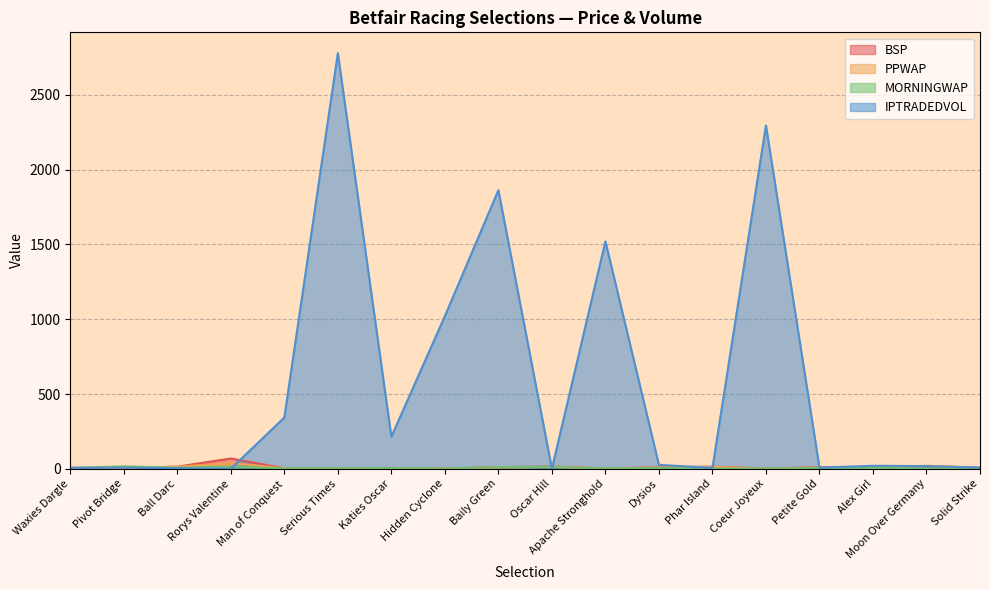

What is the difference between the maximum and minimum values in the BSP series?

67.0